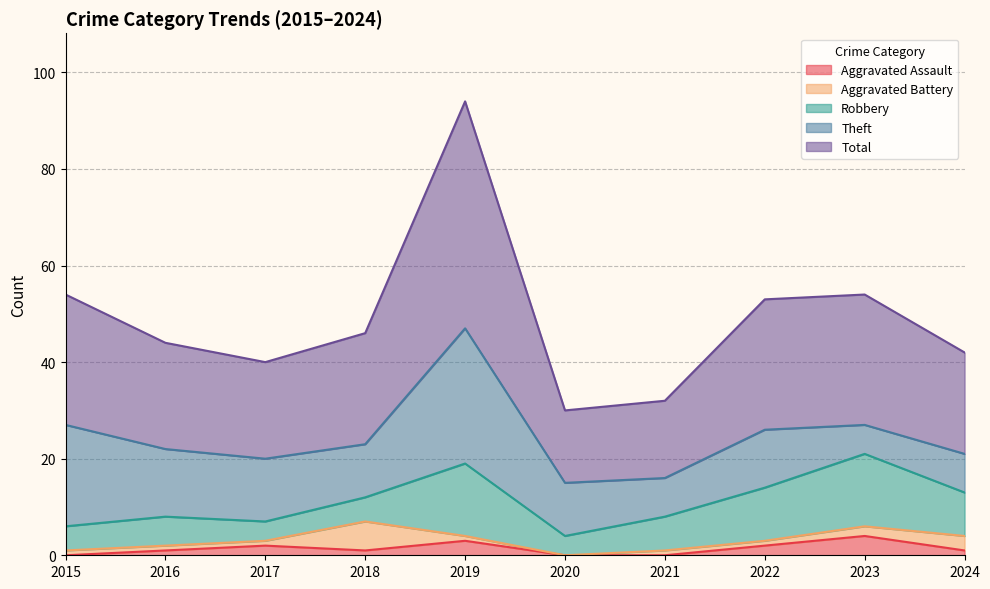

How many intersections are there between Robbery and Aggravated Battery?

2